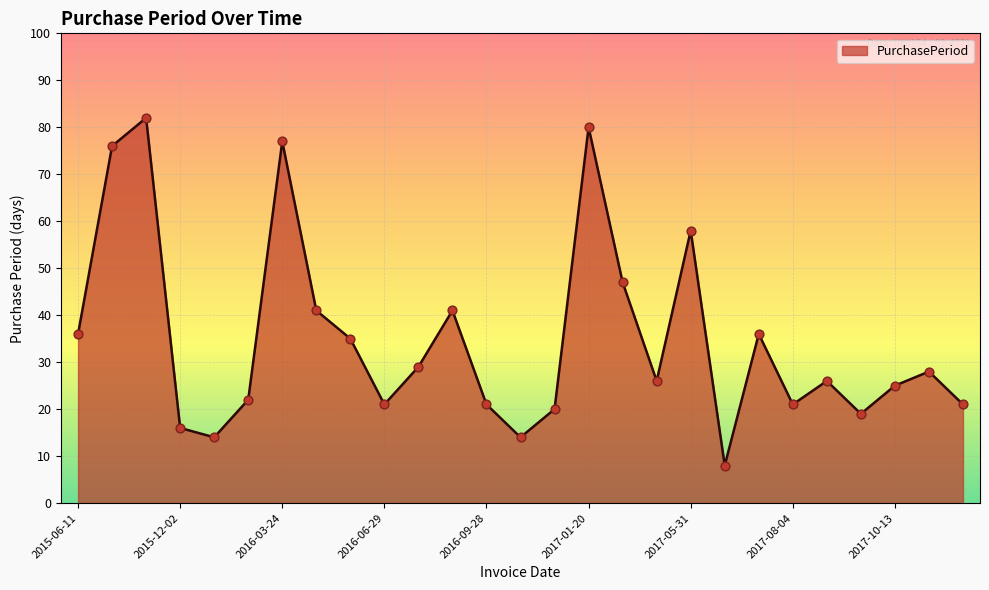

What is the greatest value displayed?

82